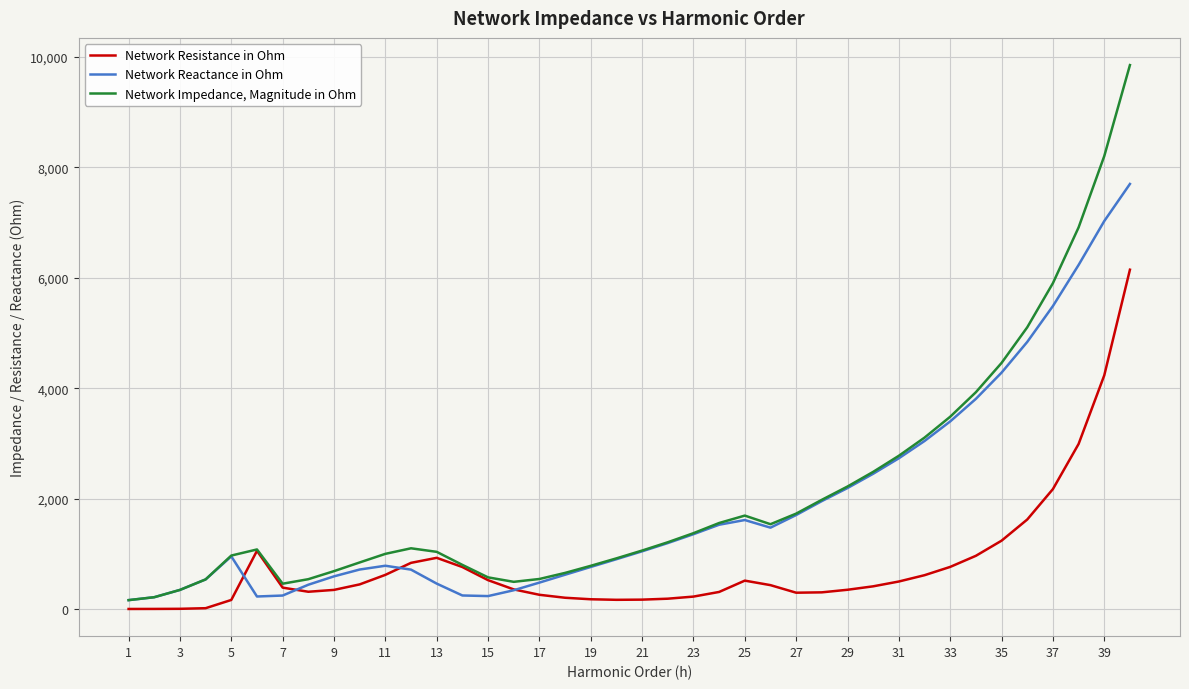

Which series has the widest spread of values?

Network Impedance, Magnitude in Ohm